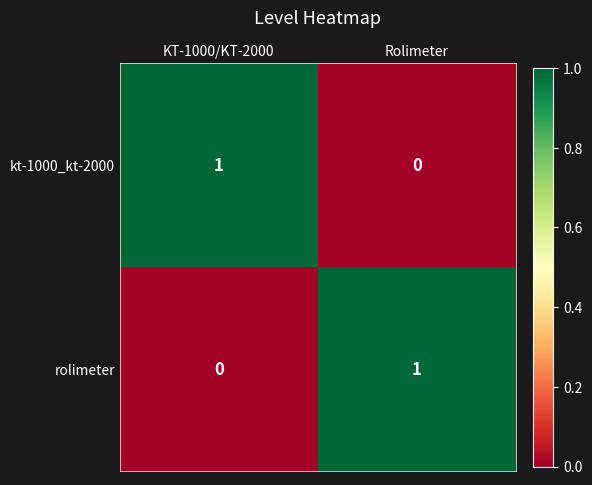

Reading left to right, what are all the values shown in this chart?

kt-1000_kt-2000: 1	0
rolimeter: 0	1